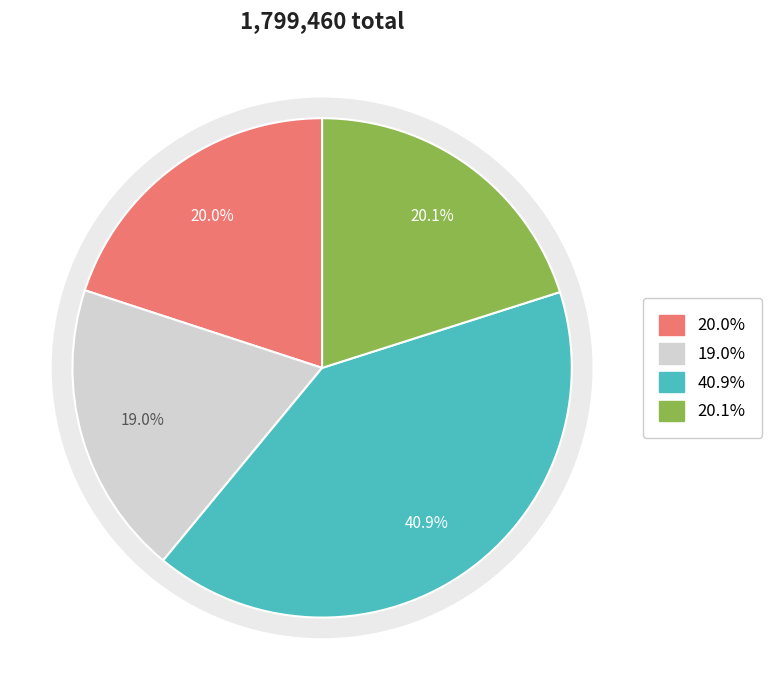

How many segments does this pie chart have?

4